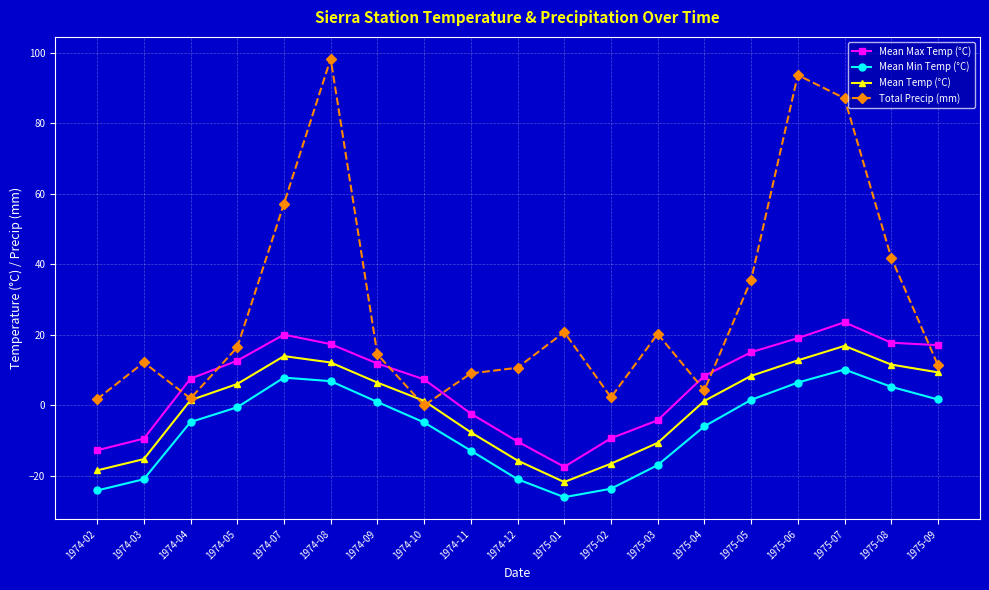

How many lines are shown in the chart?

4